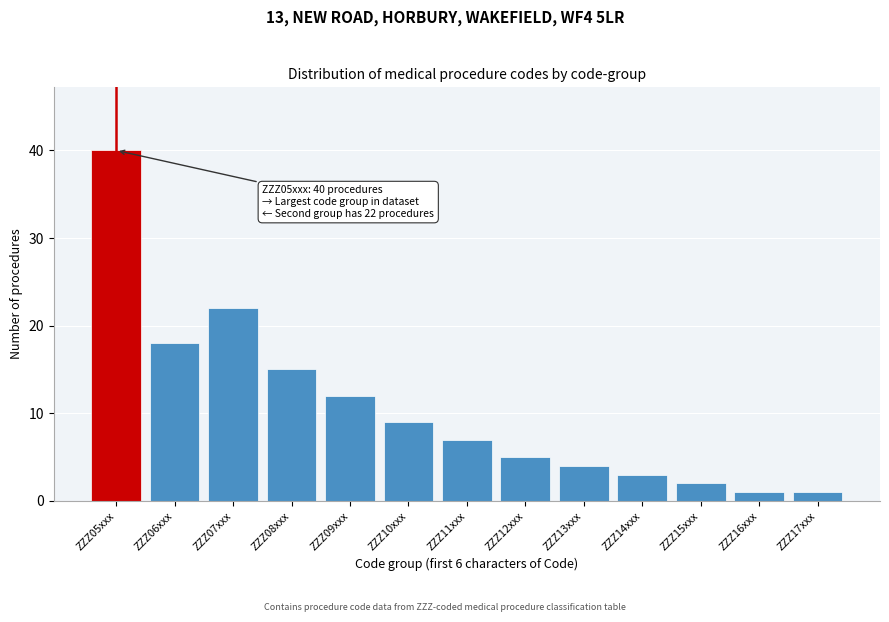

Reading left to right, what are all the values shown in this chart?

ZZZ05xxx=40	ZZZ06xxx=18	ZZZ07xxx=22	ZZZ08xxx=15	ZZZ09xxx=12	ZZZ10xxx=9	ZZZ11xxx=7	ZZZ12xxx=5	ZZZ13xxx=4	ZZZ14xxx=3	ZZZ15xxx=2	ZZZ16xxx=1	ZZZ17xxx=1